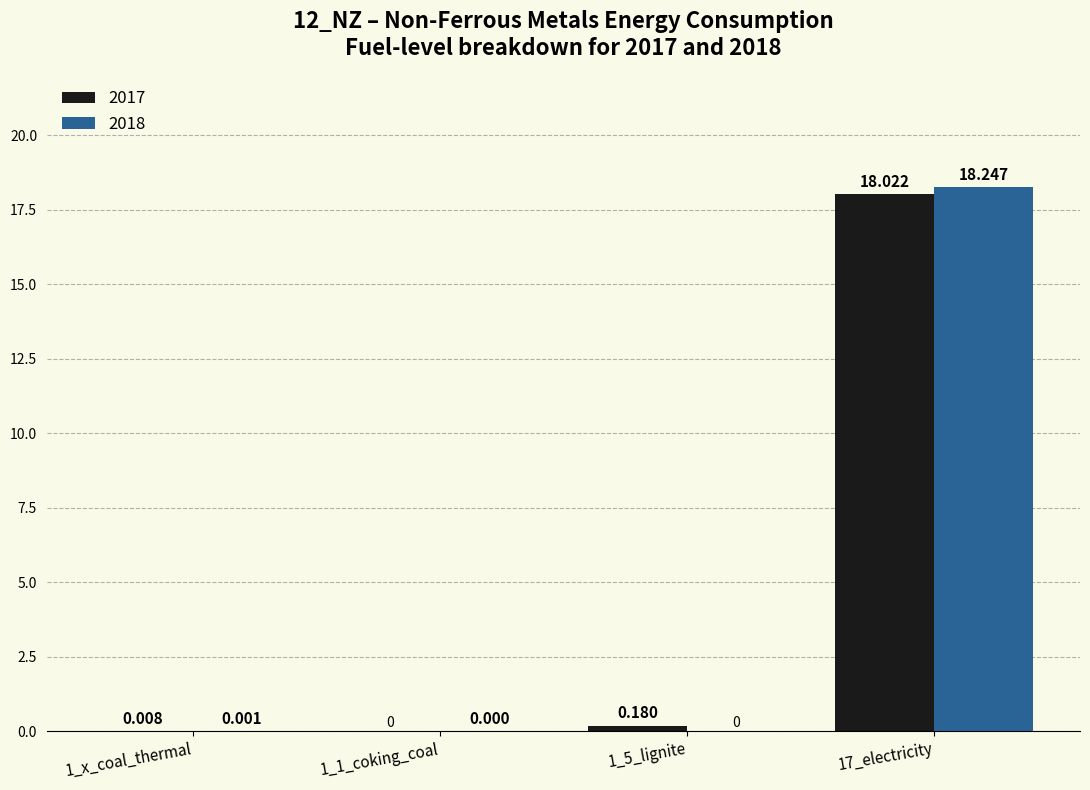

What are all the series names shown in the legend?

2017, 2018